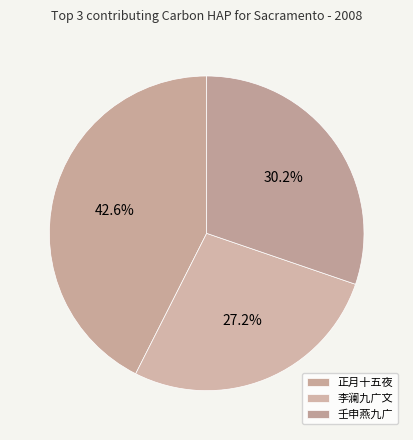

How many slices are in this pie chart?

3